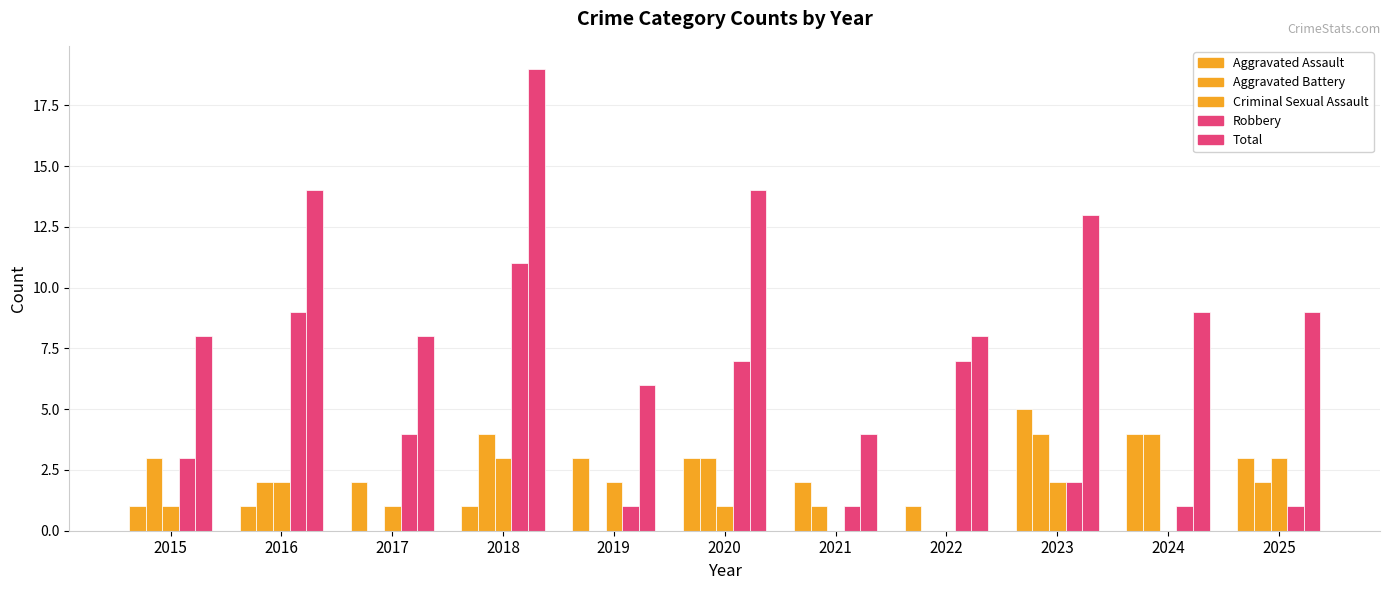

Between 2019 and 2015, which is larger?

2019